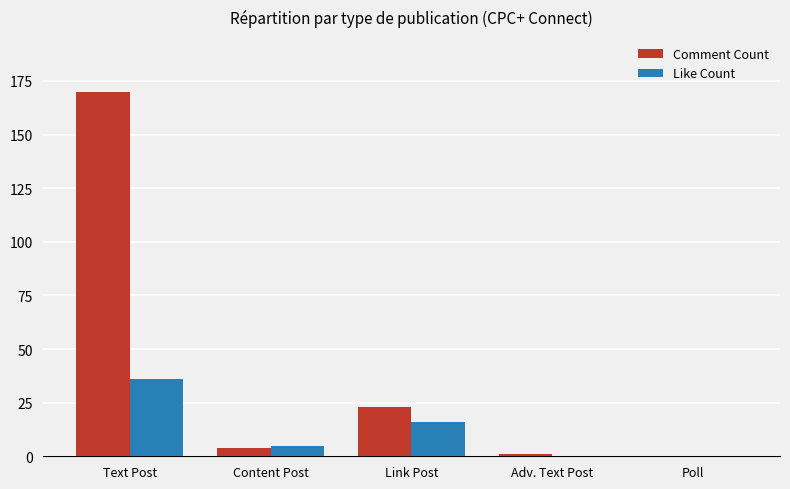

What is the total value across all series at Text Post?

206